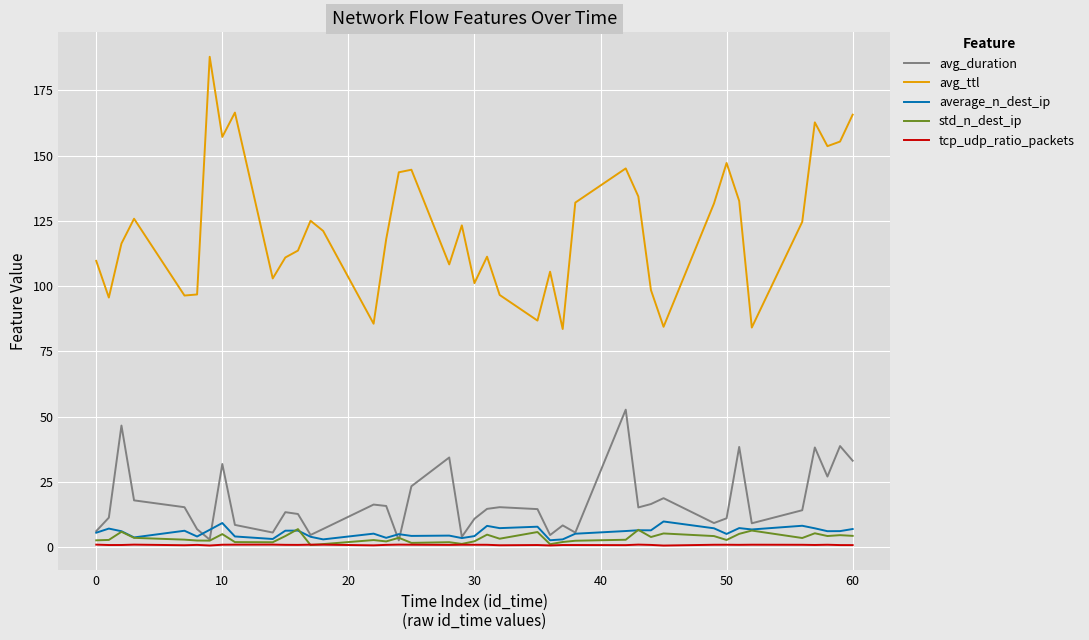

Which series has the widest spread of values?

avg_ttl